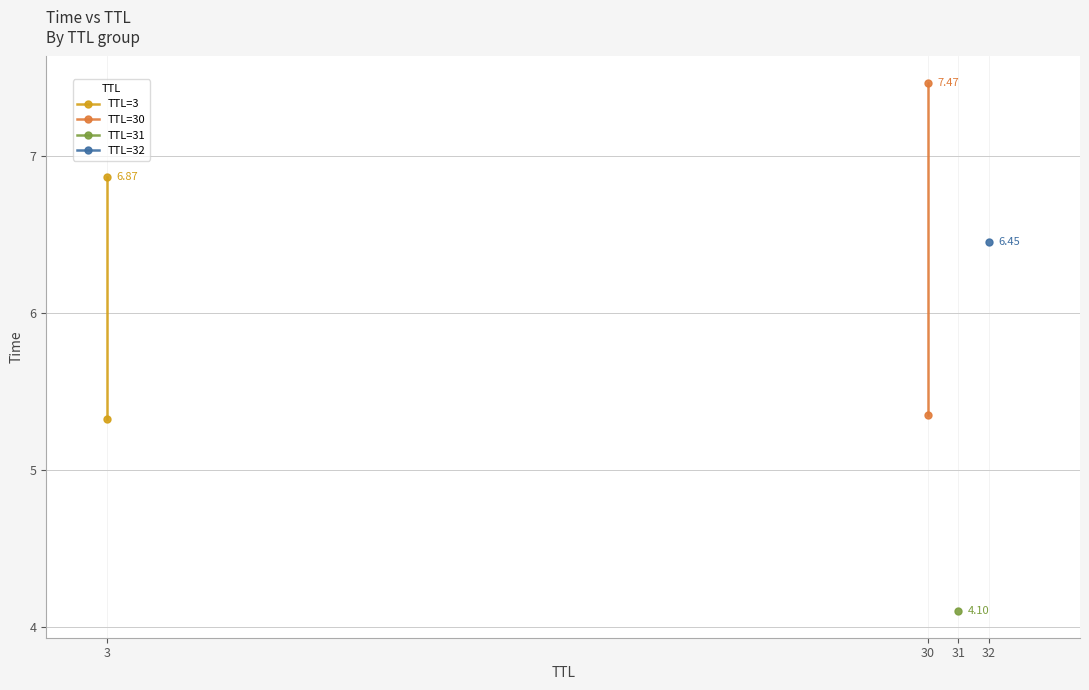

What is the difference between the maximum and minimum values in the TTL=3 series?

1.5